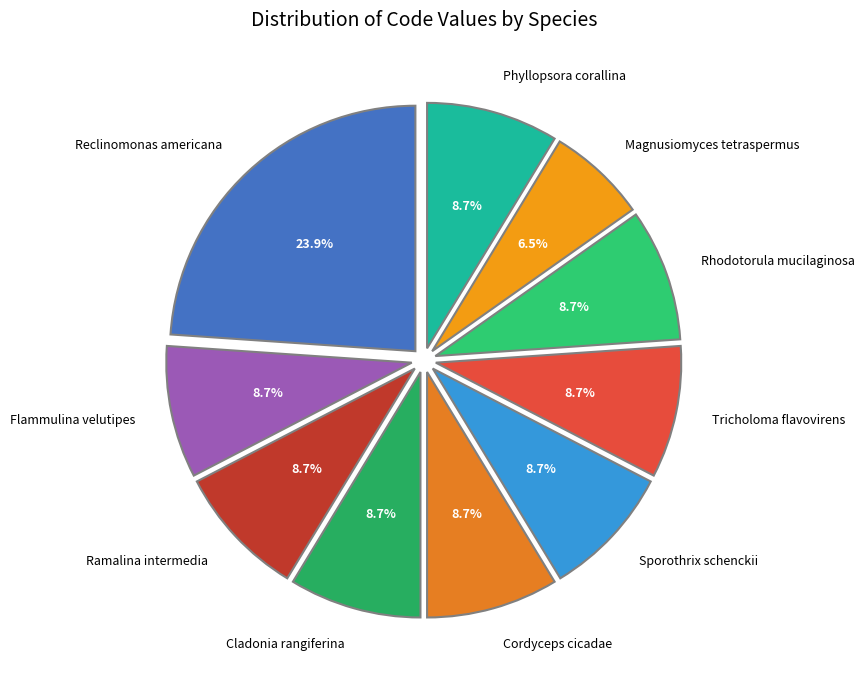

What is the smallest slice in the pie chart?

Magnusiomyces tetraspermus